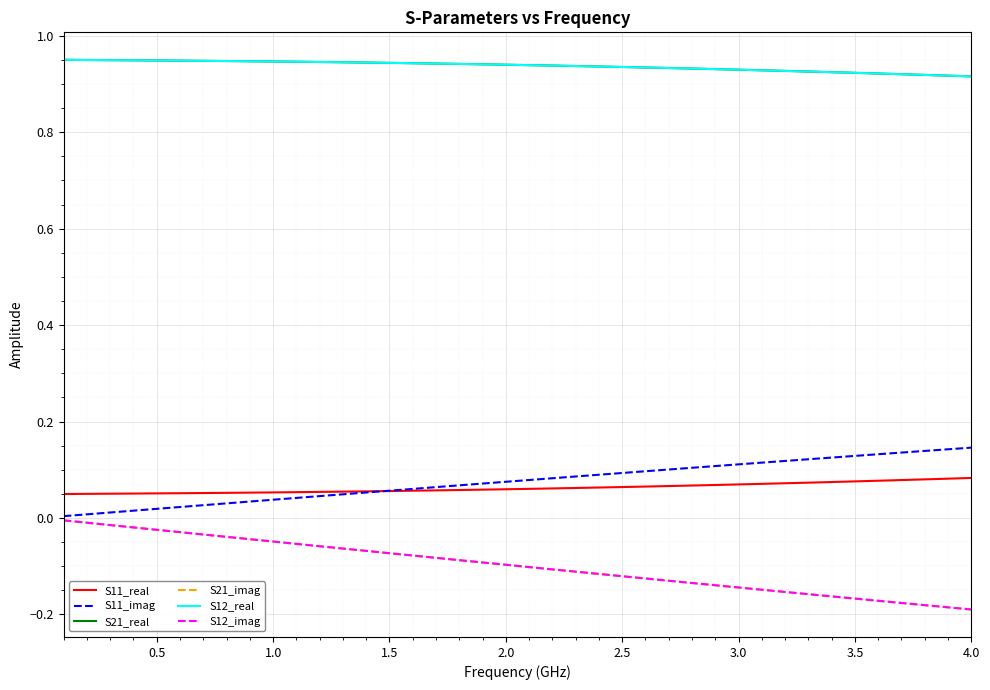

What is the average value of the S12_imag series?

-0.1